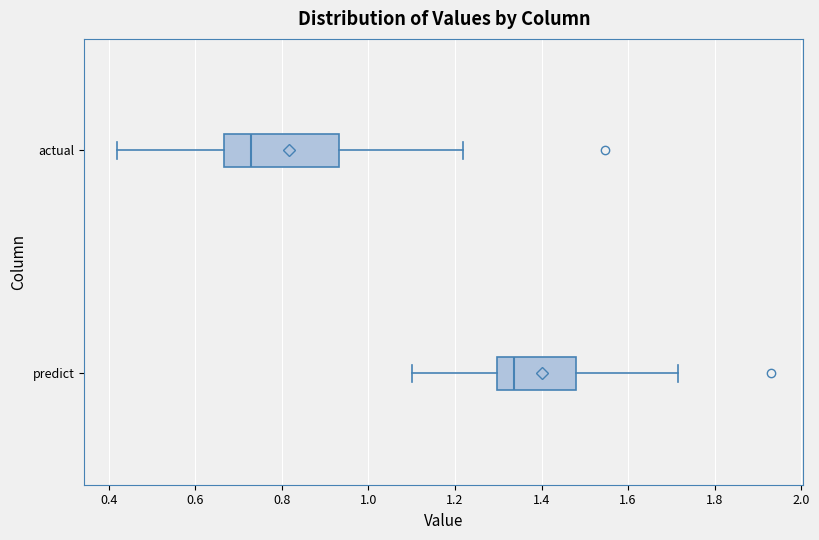

Where does the median line of the box for actual sit on the x-axis? The values are not printed on the chart, so give them approximately, as read against the axis.

0.72